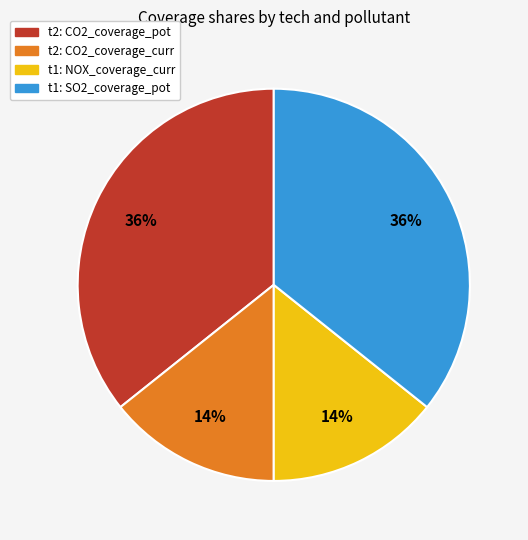

Is there any slice that represents more than half of the pie?

No